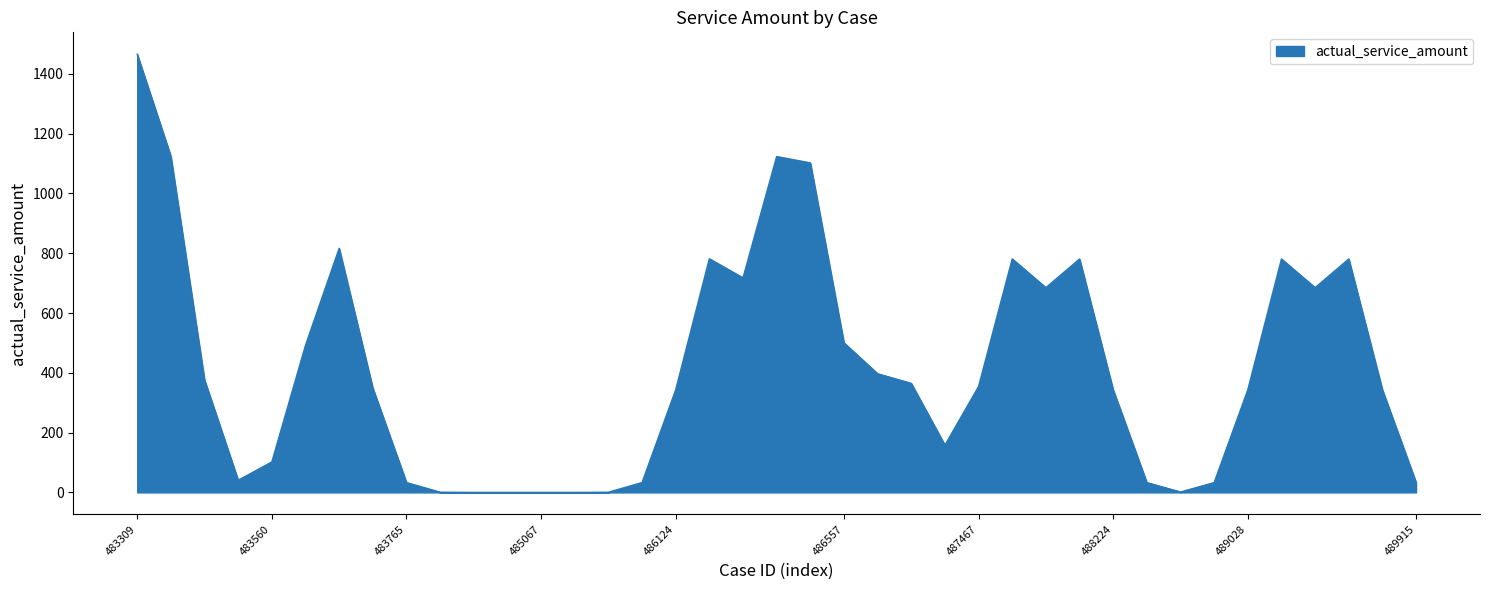

What is the difference between the second highest and minimum values?

1124.0